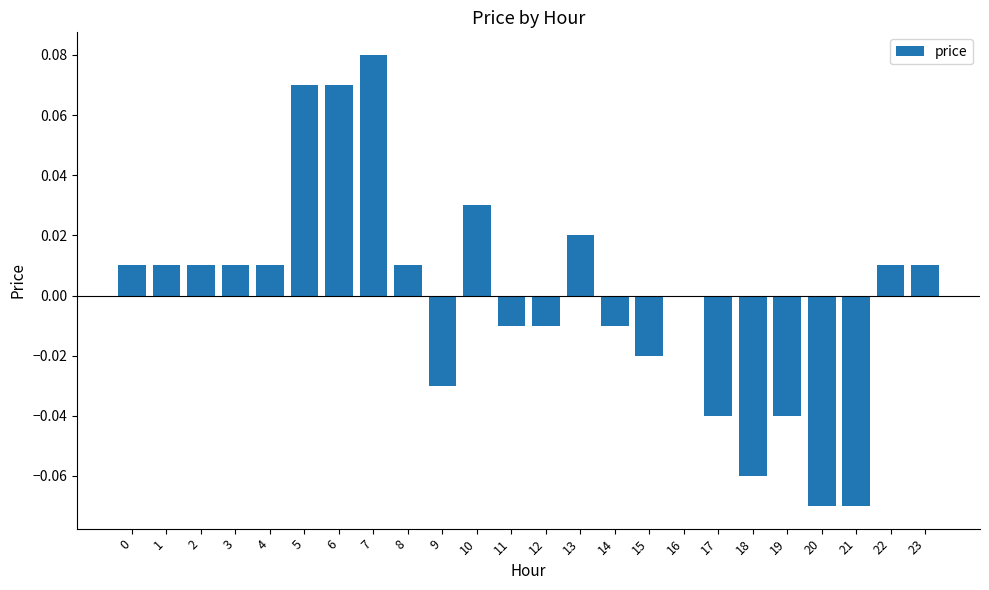

Between 16 and 22, which is larger?

22